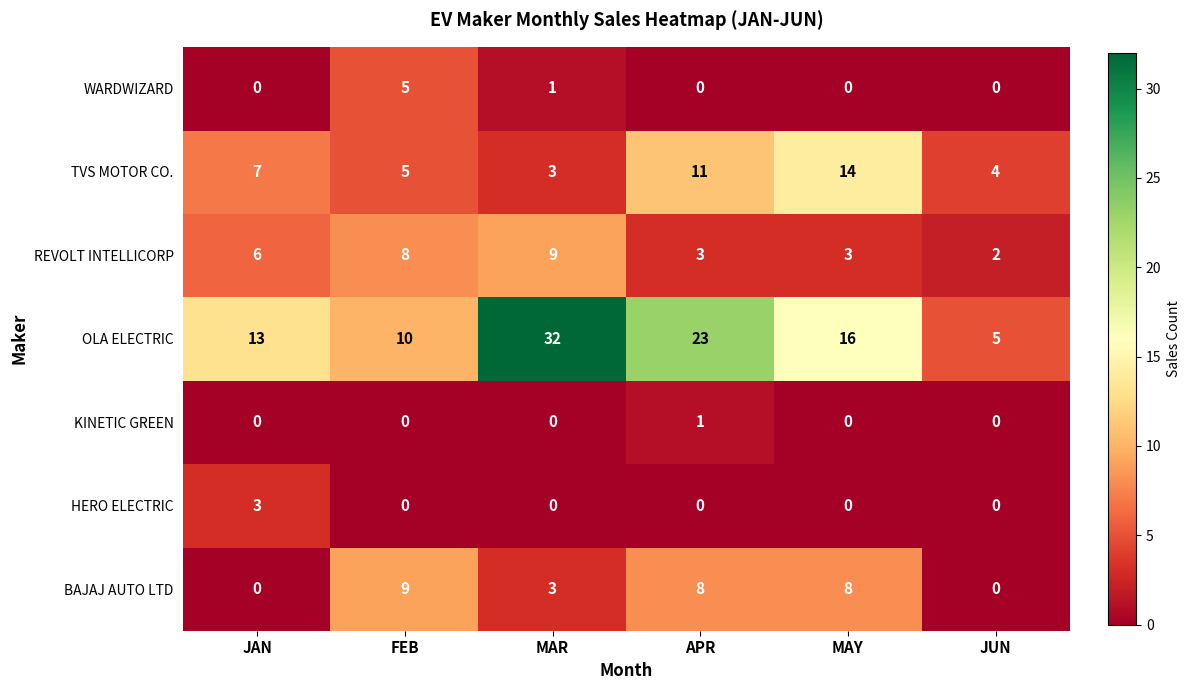

What is the difference between the maximum and minimum values in the HERO ELECTRIC series?

3